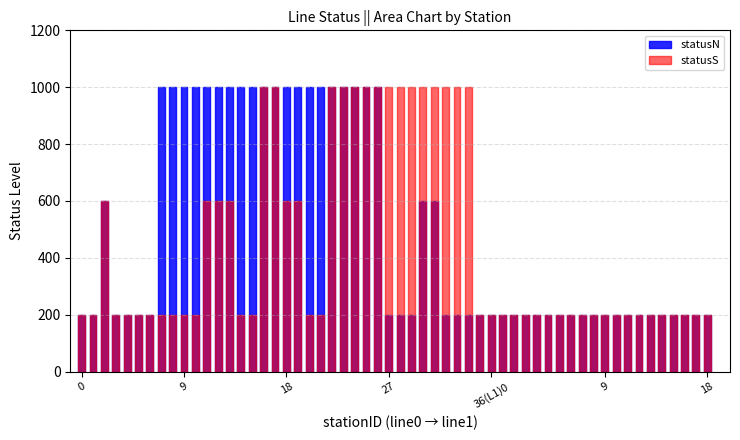

The value of South Status Count at 0 is 1. True or false?

False